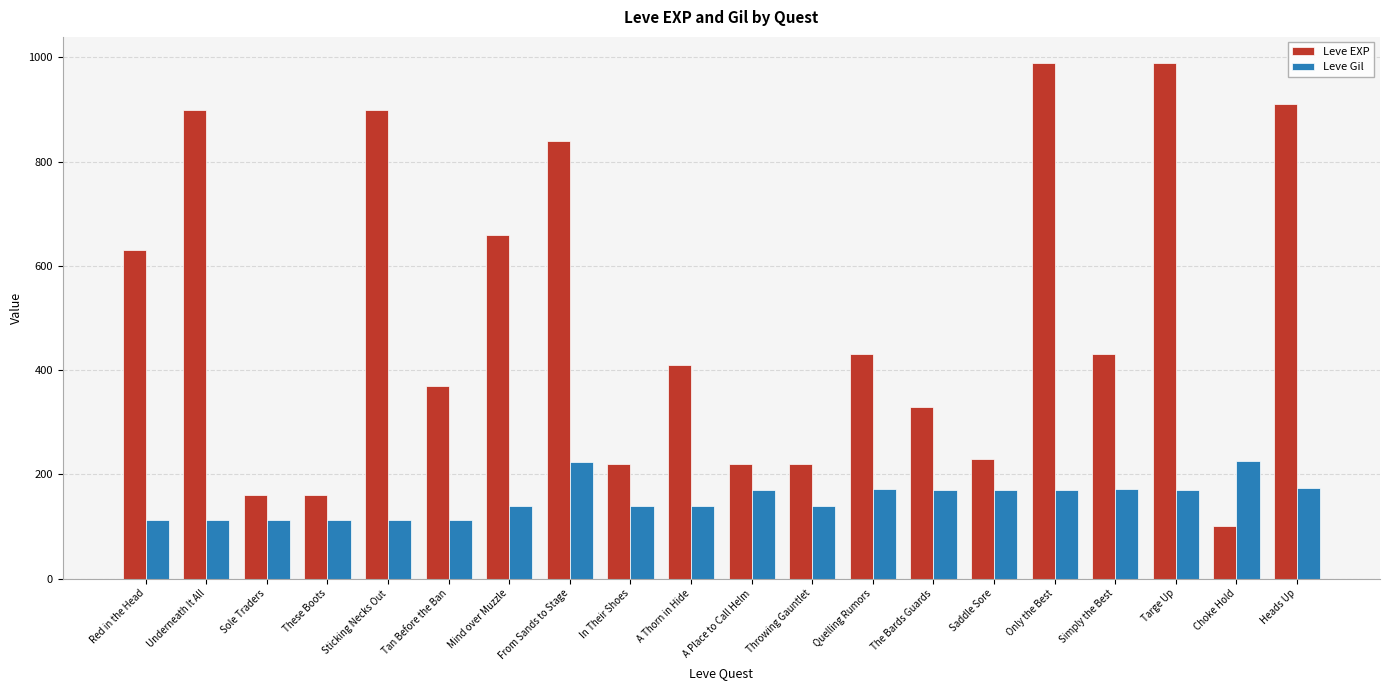

Is the value of Leve EXP at Simply the Best greater than the value of Leve Gil at Throwing Gauntlet?

Yes